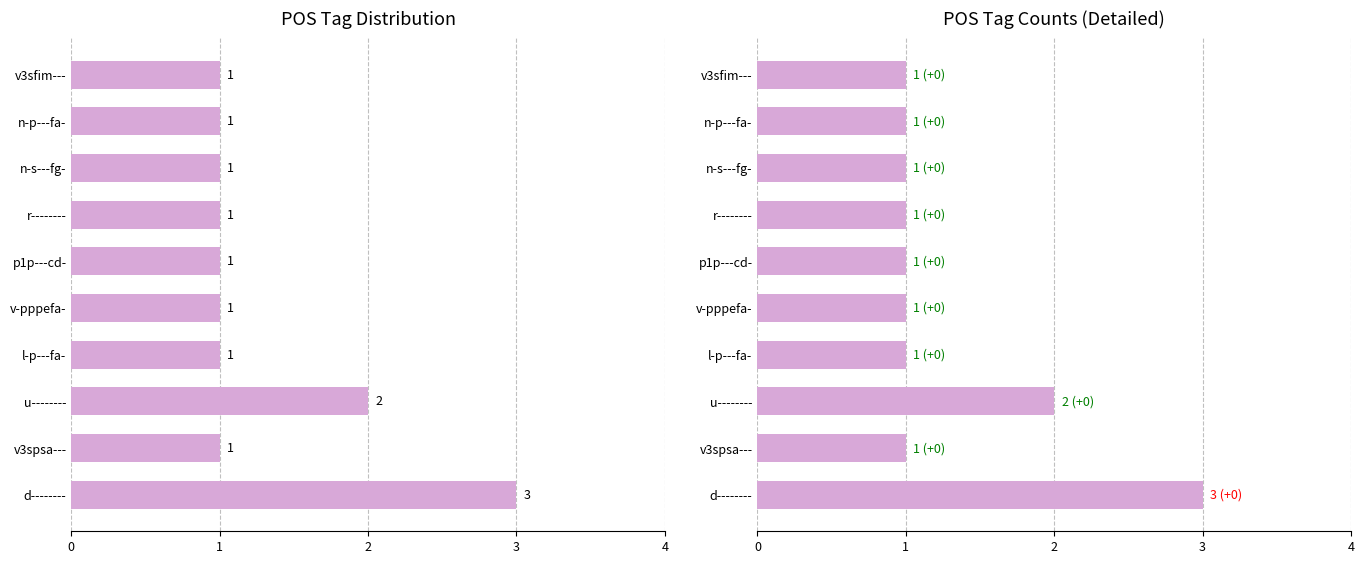

True or false: the data shows 1 at r--------.

False